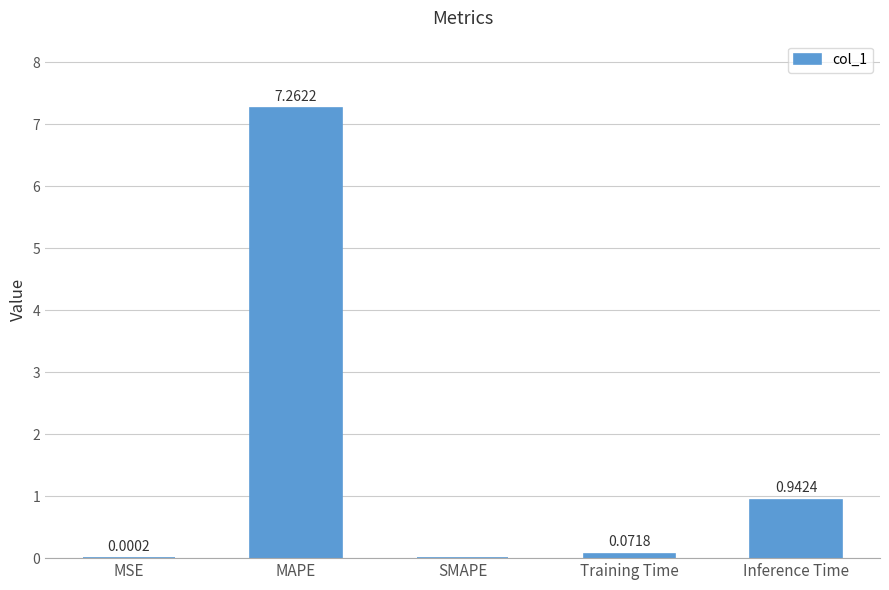

At which label is the value closest to 3?

Inference Time